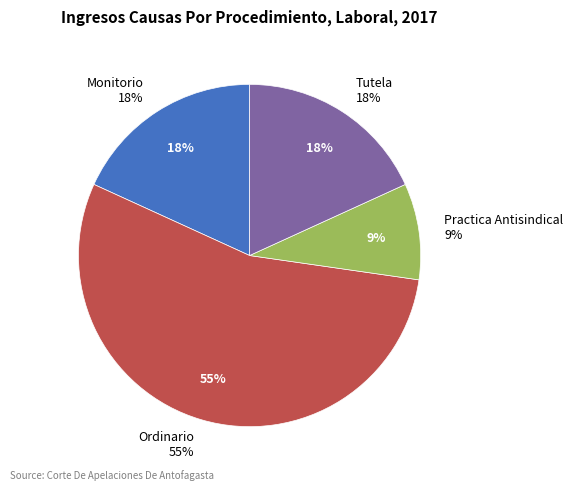

What is the smallest slice in the pie chart?

Practica Antisindical